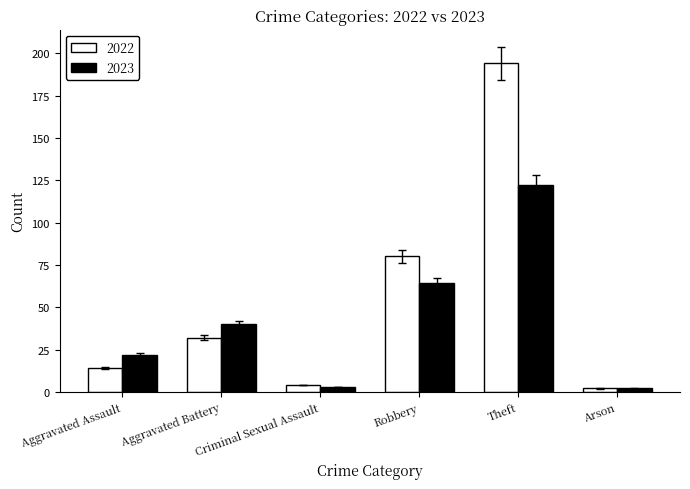

What is the minimum value shown in the chart?

2